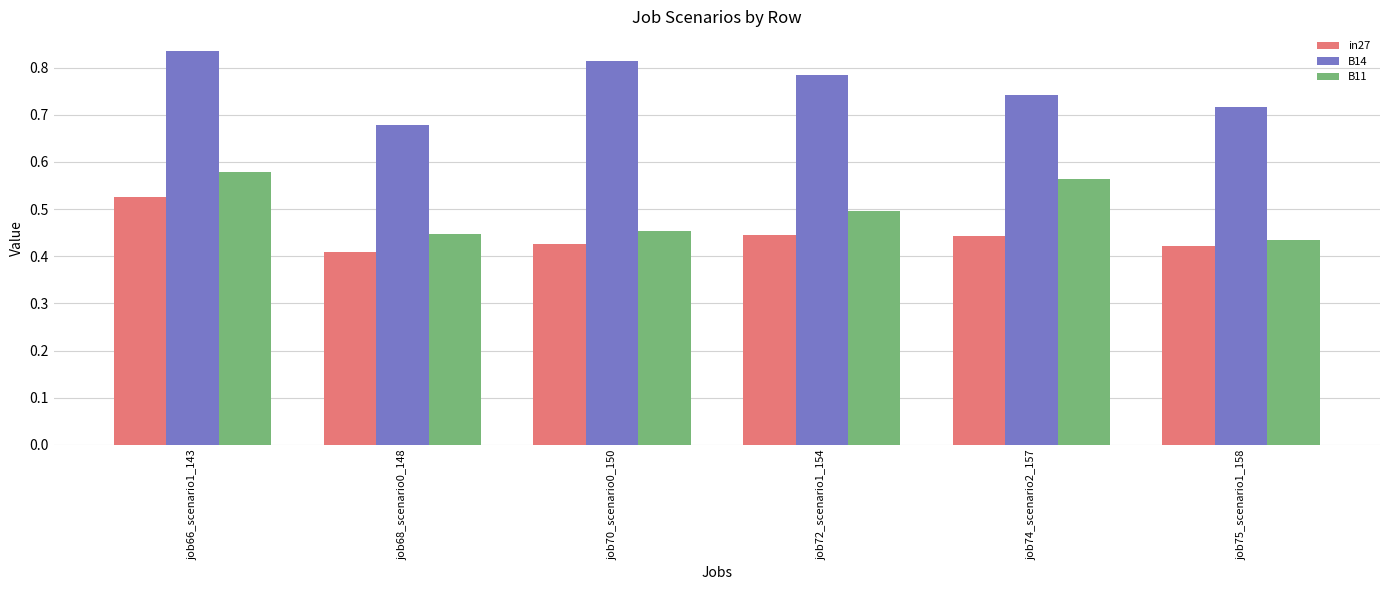

What is the label of the 4th bar from the left?

job72_scenario1_154